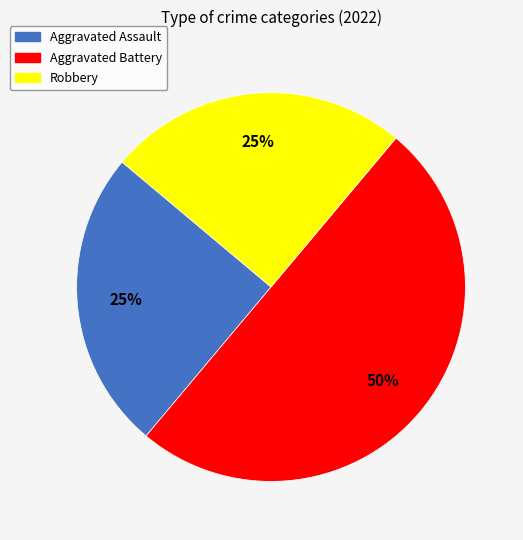

What is the ratio of the value at Aggravated Battery to the value at Robbery?

2.0